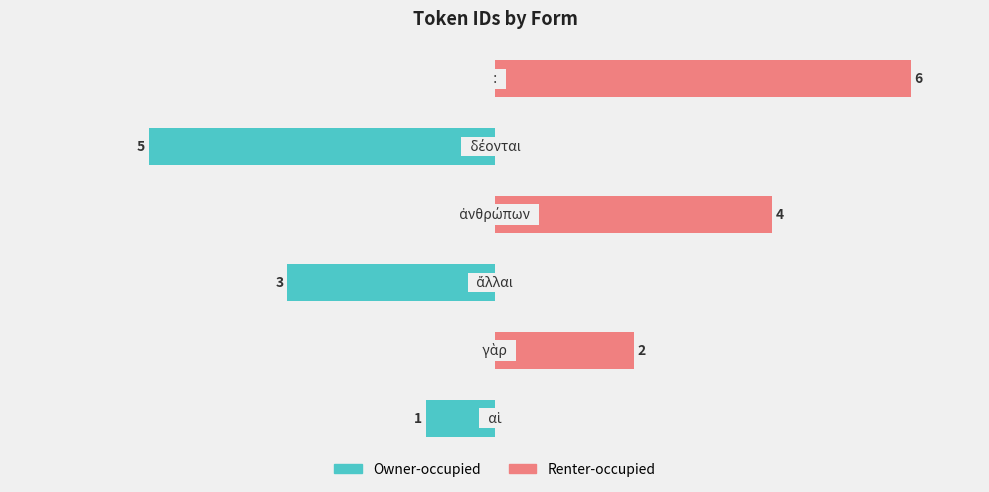

How many distinct data groups are displayed?

2